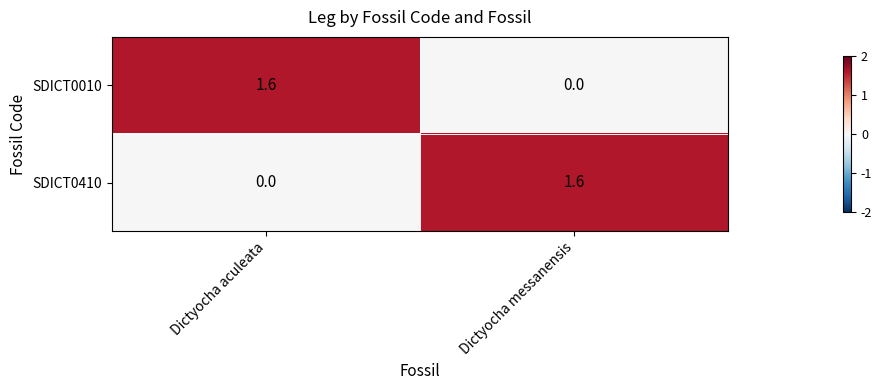

What is the difference between the maximum and minimum values in the SDICT0410 series?

1.6